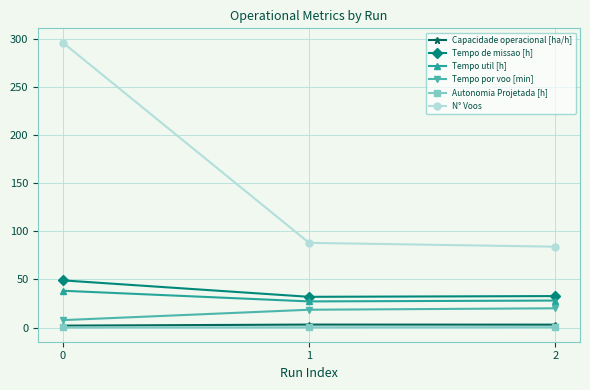

What is the maximum value shown in the chart?

296.0